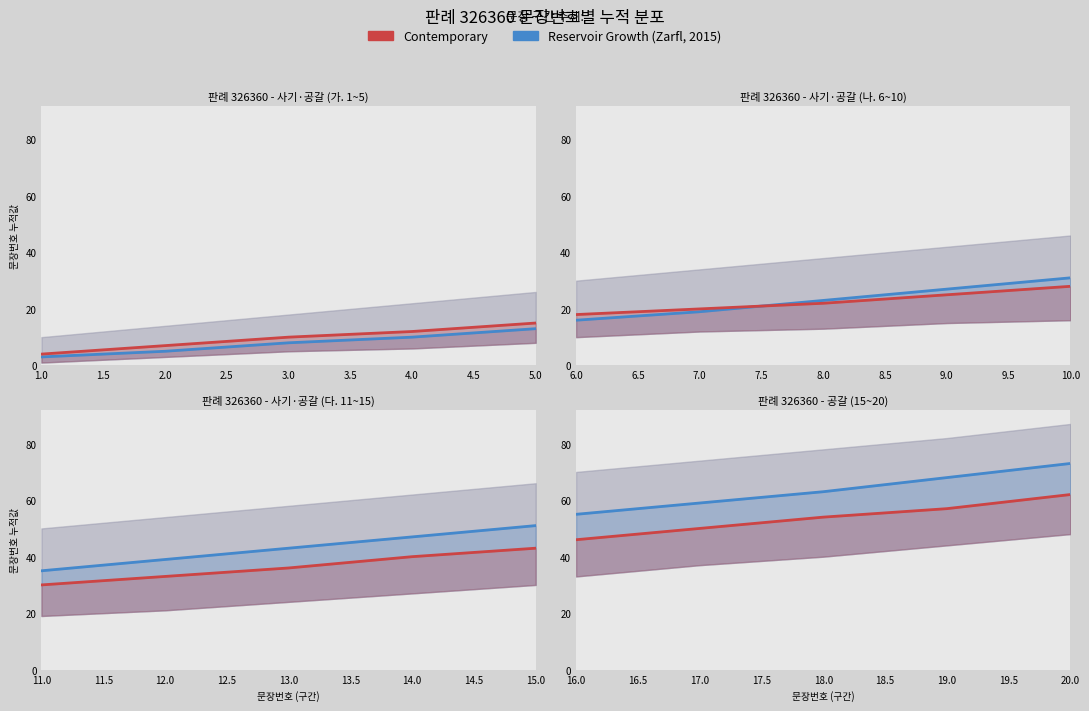

Which series has the largest total across all categories?

Reservoir Growth (판례)